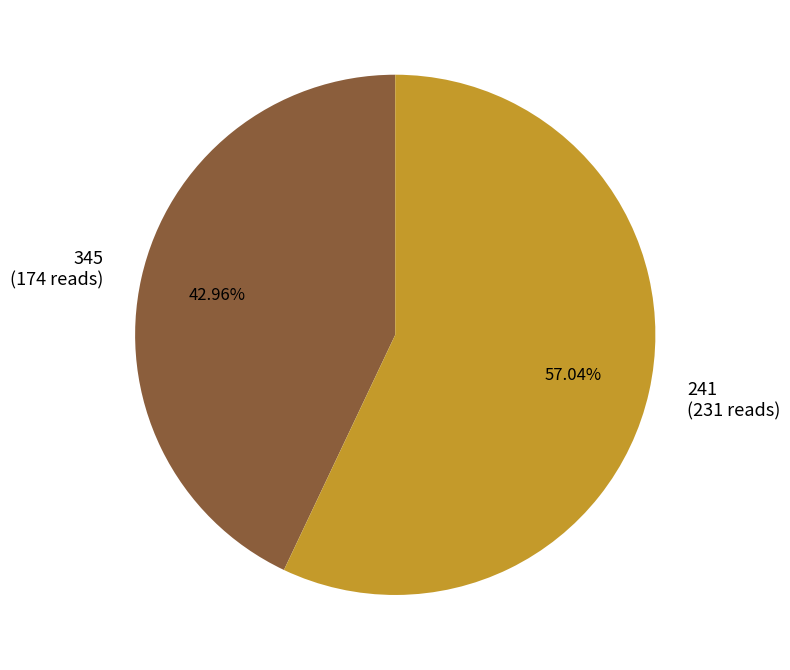

Which slice is the smallest?

345